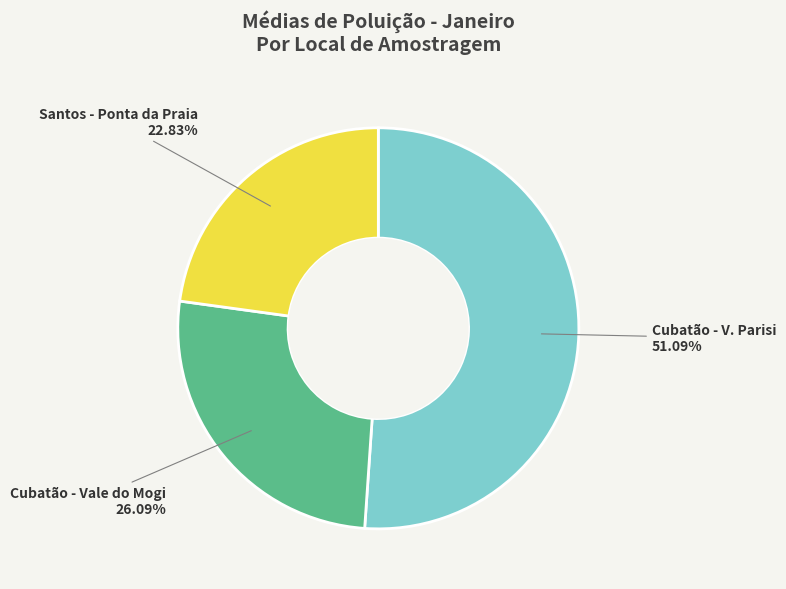

Rank the categories by value from lowest to highest.

Santos - Ponta da Praia, Cubatão - Vale do Mogi, Cubatão - V. Parisi